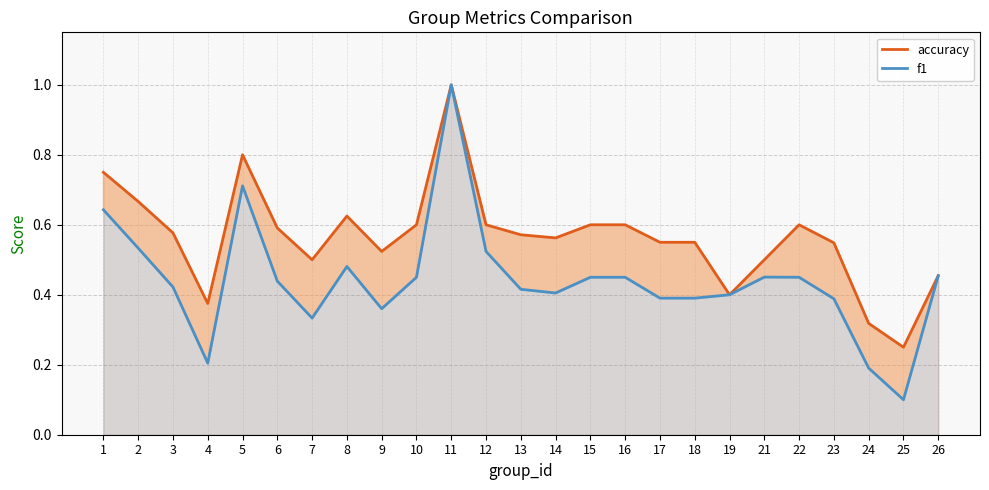

Is the value of accuracy at 7 greater than the value of f1 at 15?

Yes